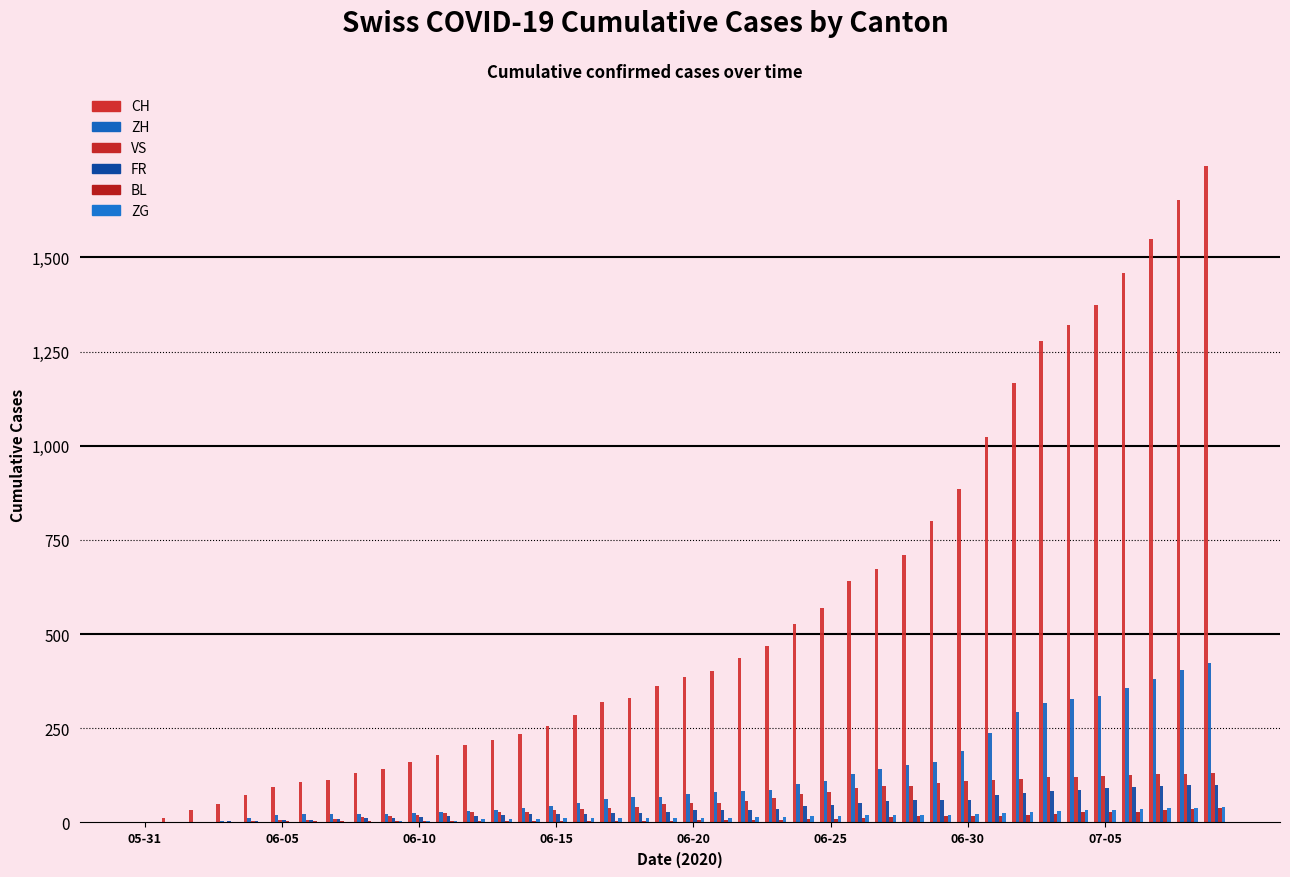

What is the average value of the ZG series?

15